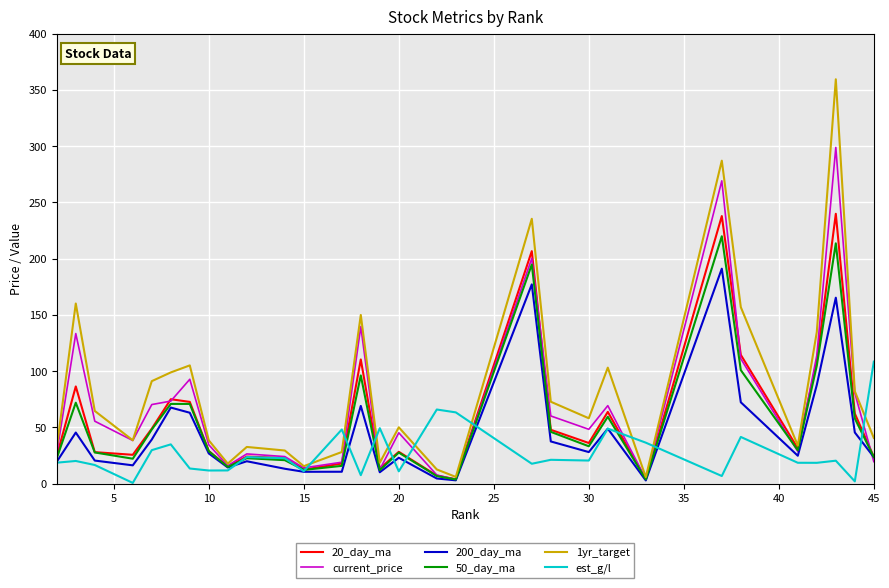

What is the sum of all 20_day_ma values?

1819.1